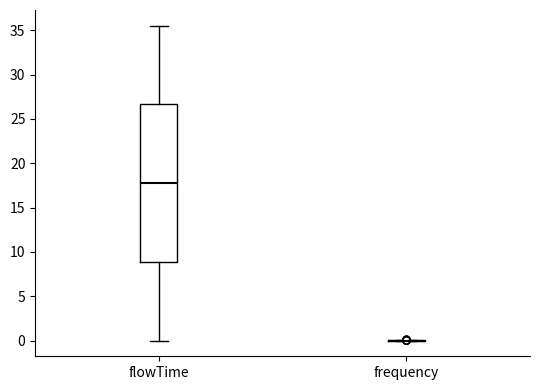

Where is the upper edge of the box for flowTime on the y-axis? The values are not printed on the chart, so give them approximately, as read against the axis.

26.5